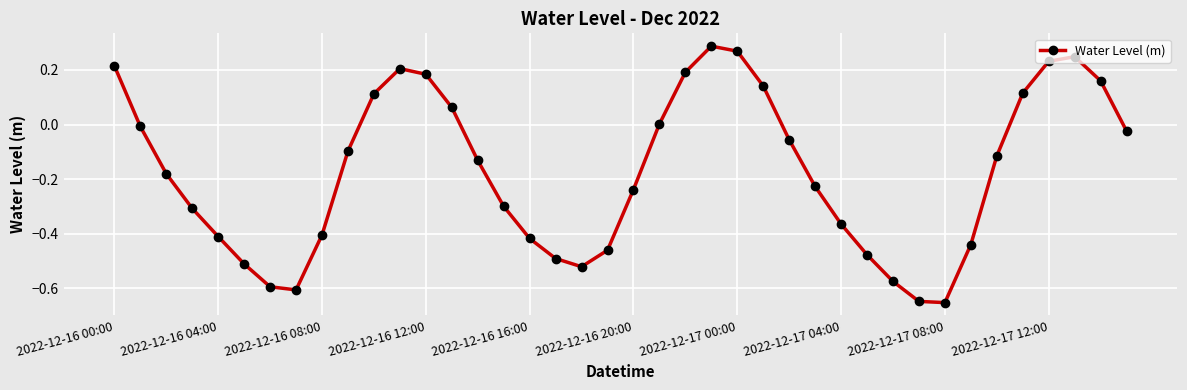

How many points are lower than both their immediate neighbors (excluding endpoints)?

3